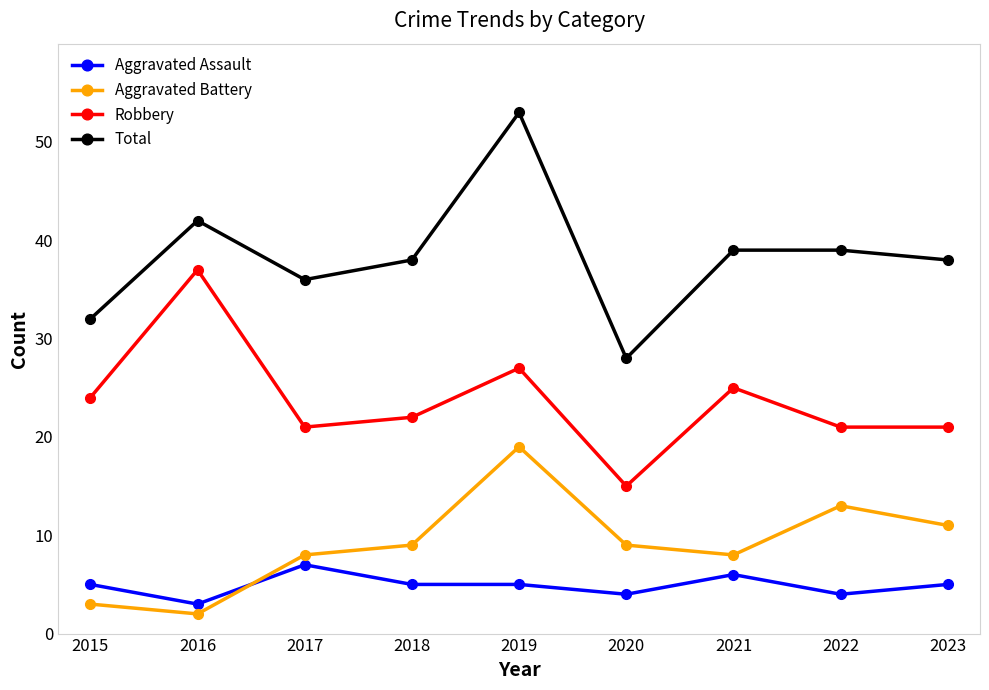

What are all the series names shown in the legend?

Aggravated Assault, Aggravated Battery, Robbery, Total